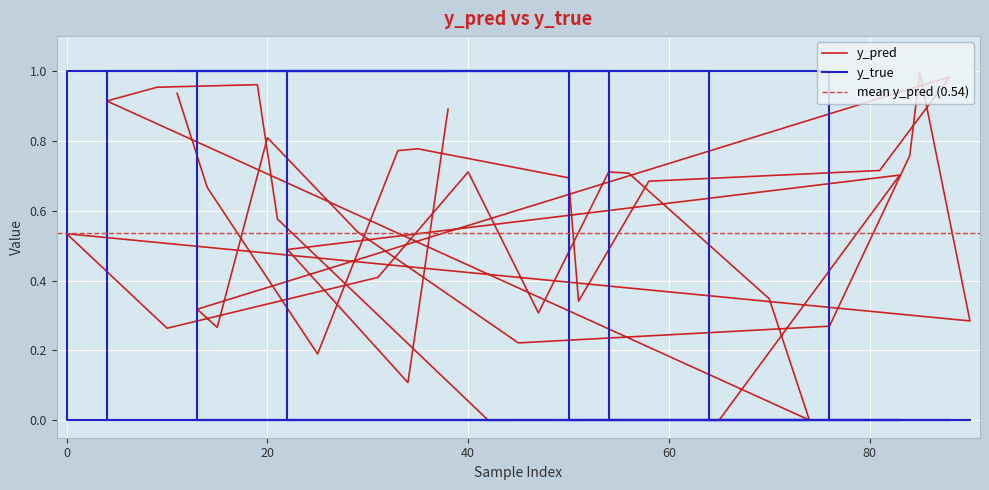

True or false: y_true and y_pred cross at least once.

True